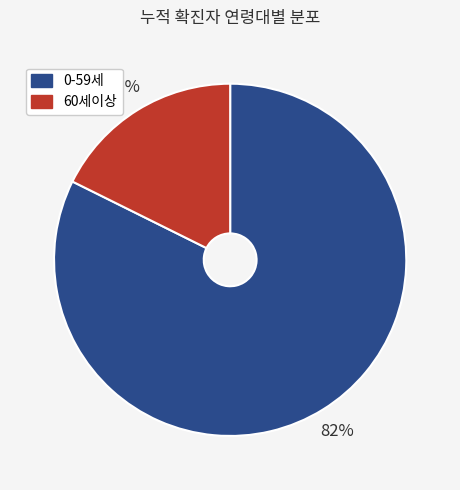

What is the smallest slice in the pie chart?

60세이상